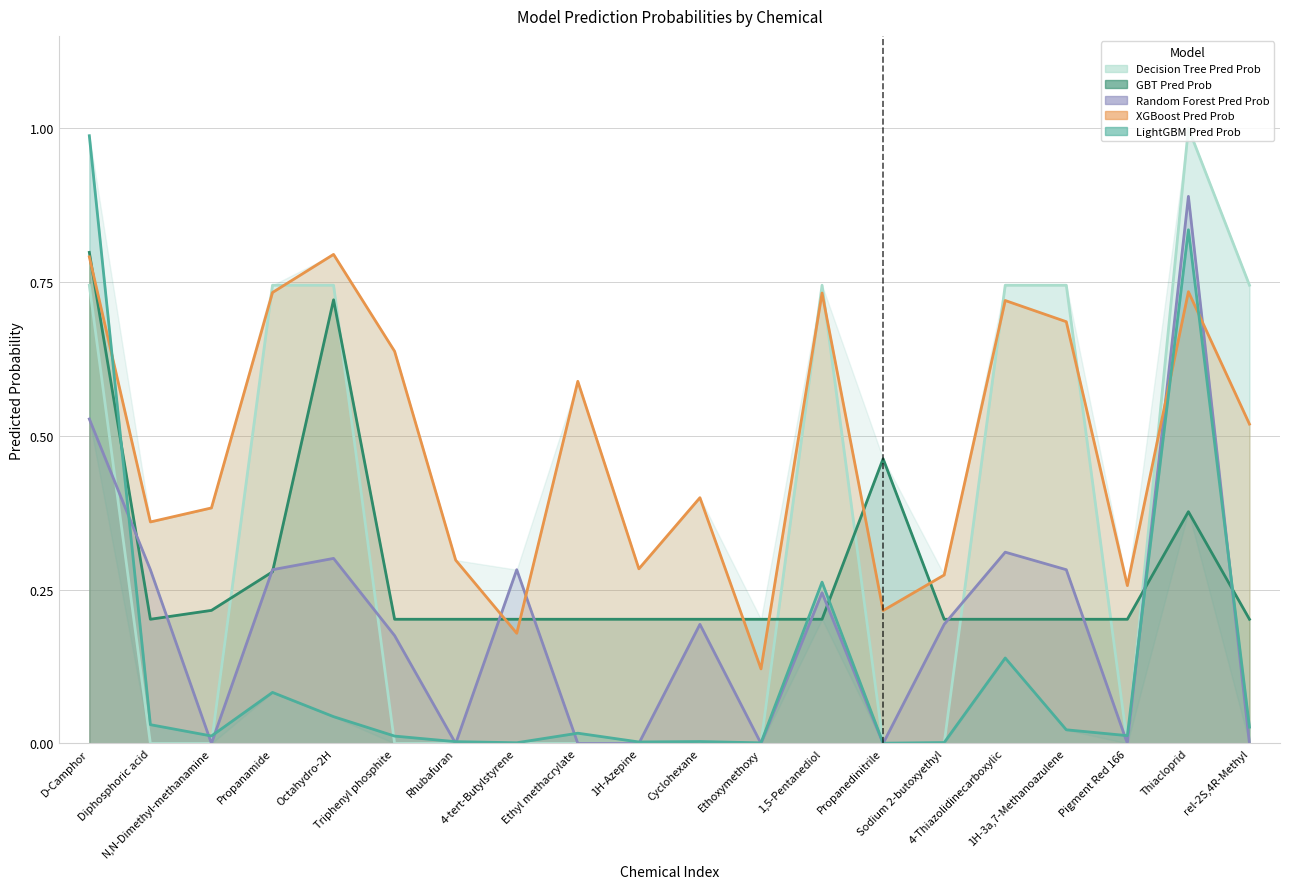

Reading left to right, what are all the values shown in this chart?

lgb_pred_prob: D-Camphor=1.0	Diphosphoric acid=0.0	N,N-Dimethyl-methanamine=0.0	Propanamide=0.1	Octahydro-2H=0.0	Triphenyl phosphite=0.0	Rhubafuran=0.0	4-tert-Butylstyrene=0.0	Ethyl methacrylate=0.0	1H-Azepine=0.0	Cyclohexane=0.0	Ethoxymethoxy=0.0	1,5-Pentanediol=0.3	Propanedinitrile=0.0	Sodium 2-butoxyethyl=0.0	4-Thiazolidinecarboxylic=0.1	1H-3a,7-Methanoazulene=0.0	Pigment Red 166=0.0	Thiacloprid=0.8	rel-2S,4R-Methyl=0.0
xgb_pred_prob: D-Camphor=0.8	Diphosphoric acid=0.4	N,N-Dimethyl-methanamine=0.4	Propanamide=0.7	Octahydro-2H=0.8	Triphenyl phosphite=0.6	Rhubafuran=0.3	4-tert-Butylstyrene=0.2	Ethyl methacrylate=0.6	1H-Azepine=0.3	Cyclohexane=0.4	Ethoxymethoxy=0.1	1,5-Pentanediol=0.7	Propanedinitrile=0.2	Sodium 2-butoxyethyl=0.3	4-Thiazolidinecarboxylic=0.7	1H-3a,7-Methanoazulene=0.7	Pigment Red 166=0.3	Thiacloprid=0.7	rel-2S,4R-Methyl=0.5
rf_pred_prob: D-Camphor=0.5	Diphosphoric acid=0.3	N,N-Dimethyl-methanamine=0.0	Propanamide=0.3	Octahydro-2H=0.3	Triphenyl phosphite=0.2	Rhubafuran=0.0	4-tert-Butylstyrene=0.3	Ethyl methacrylate=0.0	1H-Azepine=0.0	Cyclohexane=0.2	Ethoxymethoxy=0.0	1,5-Pentanediol=0.2	Propanedinitrile=0.0	Sodium 2-butoxyethyl=0.2	4-Thiazolidinecarboxylic=0.3	1H-3a,7-Methanoazulene=0.3	Pigment Red 166=0.0	Thiacloprid=0.9	rel-2S,4R-Methyl=0.0
gbt_pred_prob: D-Camphor=0.8	Diphosphoric acid=0.2	N,N-Dimethyl-methanamine=0.2	Propanamide=0.3	Octahydro-2H=0.7	Triphenyl phosphite=0.2	Rhubafuran=0.2	4-tert-Butylstyrene=0.2	Ethyl methacrylate=0.2	1H-Azepine=0.2	Cyclohexane=0.2	Ethoxymethoxy=0.2	1,5-Pentanediol=0.2	Propanedinitrile=0.5	Sodium 2-butoxyethyl=0.2	4-Thiazolidinecarboxylic=0.2	1H-3a,7-Methanoazulene=0.2	Pigment Red 166=0.2	Thiacloprid=0.4	rel-2S,4R-Methyl=0.2
dt_pred_prob: D-Camphor=0.7	Diphosphoric acid=0.0	N,N-Dimethyl-methanamine=0.0	Propanamide=0.7	Octahydro-2H=0.7	Triphenyl phosphite=0.0	Rhubafuran=0.0	4-tert-Butylstyrene=0.0	Ethyl methacrylate=0.0	1H-Azepine=0.0	Cyclohexane=0.0	Ethoxymethoxy=0.0	1,5-Pentanediol=0.7	Propanedinitrile=0.0	Sodium 2-butoxyethyl=0.0	4-Thiazolidinecarboxylic=0.7	1H-3a,7-Methanoazulene=0.7	Pigment Red 166=0.0	Thiacloprid=1.0	rel-2S,4R-Methyl=0.7